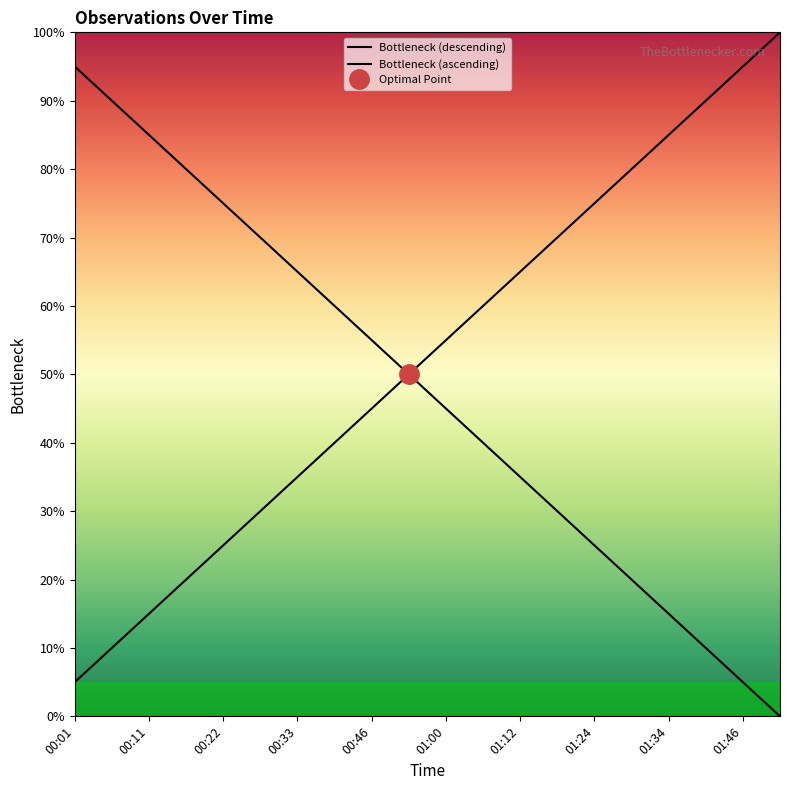

What is the greatest value displayed?

100.0